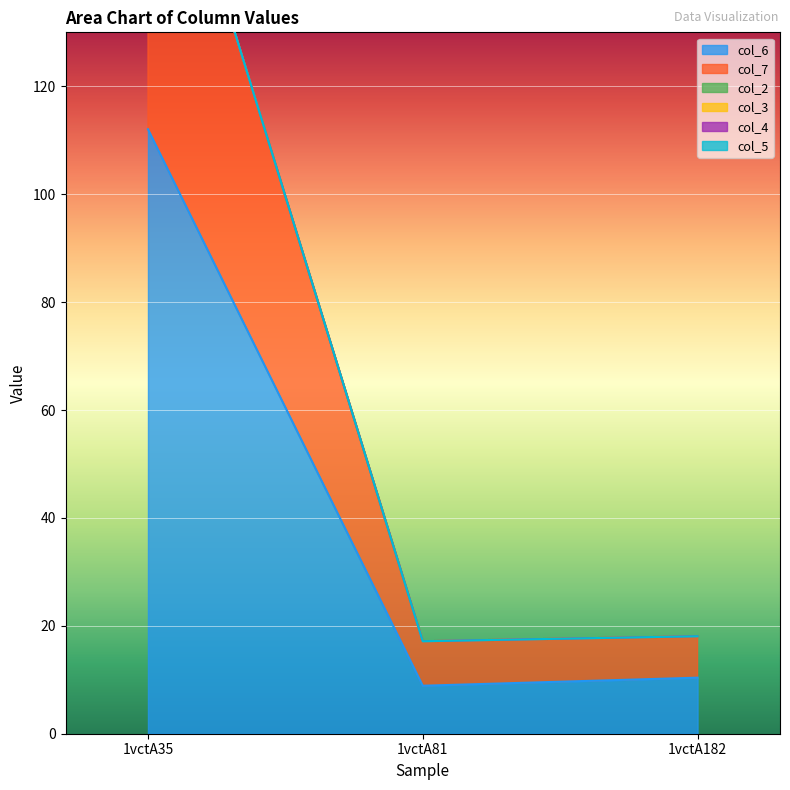

List the labels in order of col_6 value, largest first.

1vctA35, 1vctA182, 1vctA81